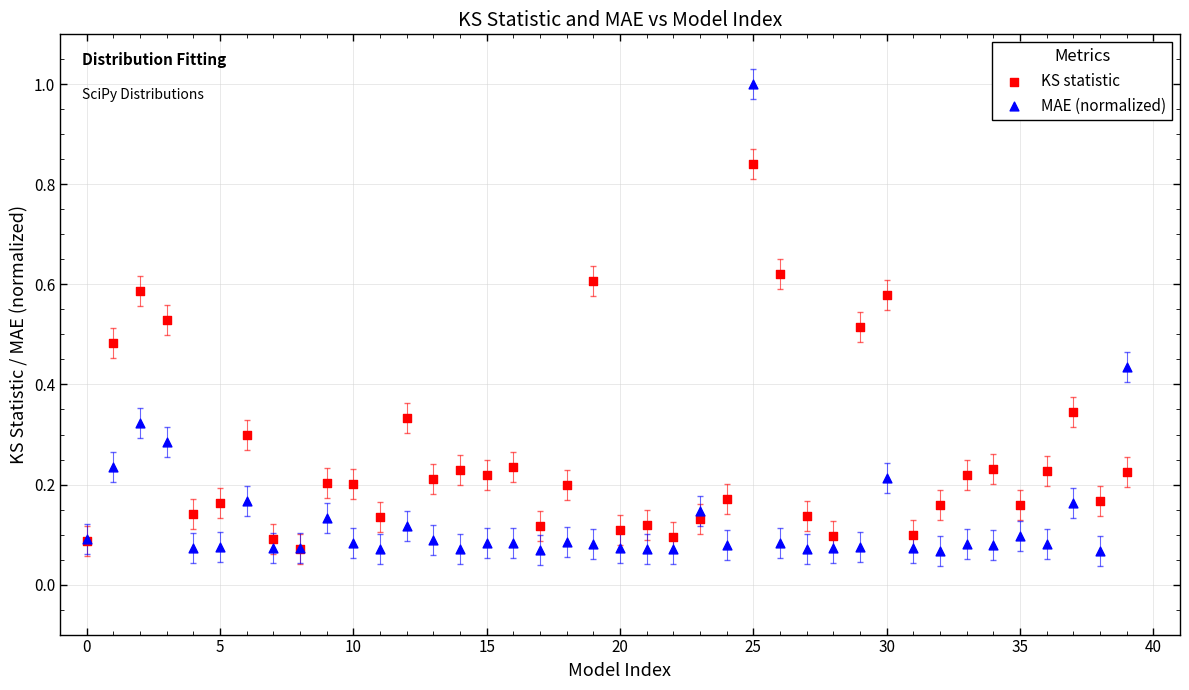

What are all the series names shown in the legend?

KS statistic, MAE (normalized)